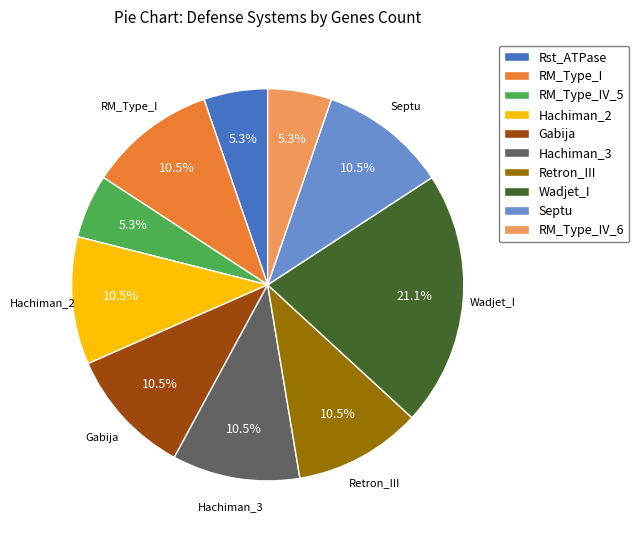

How many slices are in this pie chart?

10